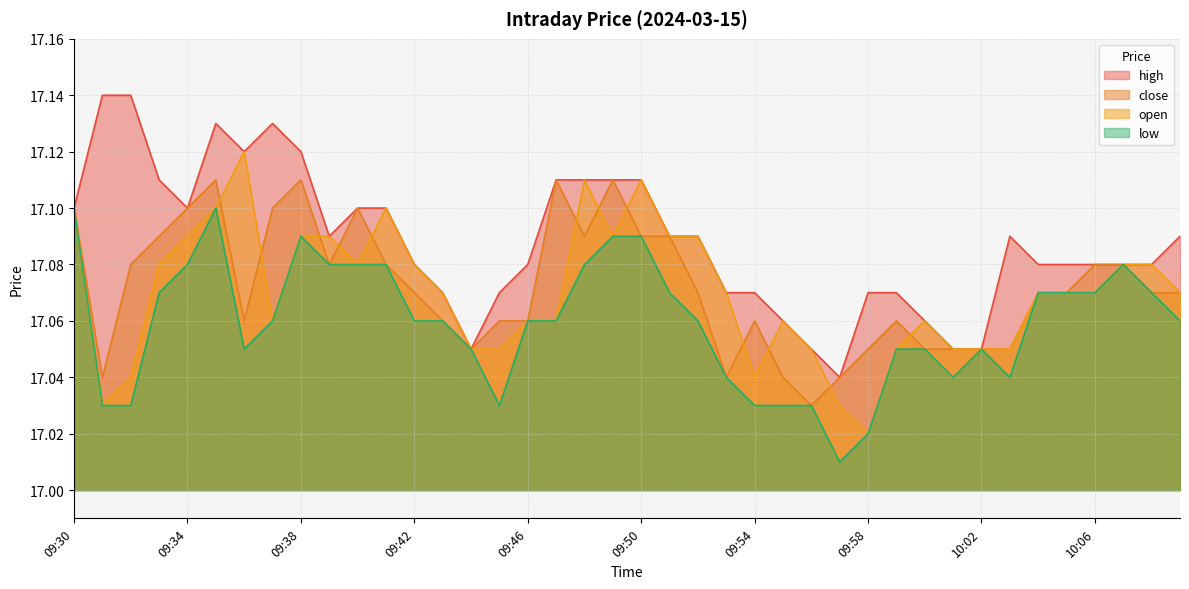

What is the smallest value displayed?

17.0